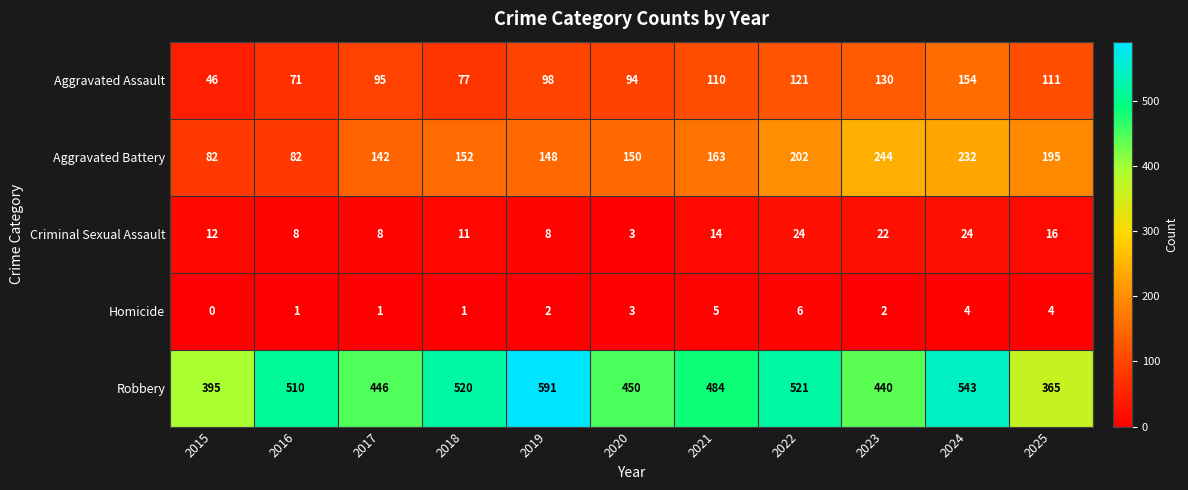

What is the difference between the maximum and minimum values in the Aggravated Assault series?

108